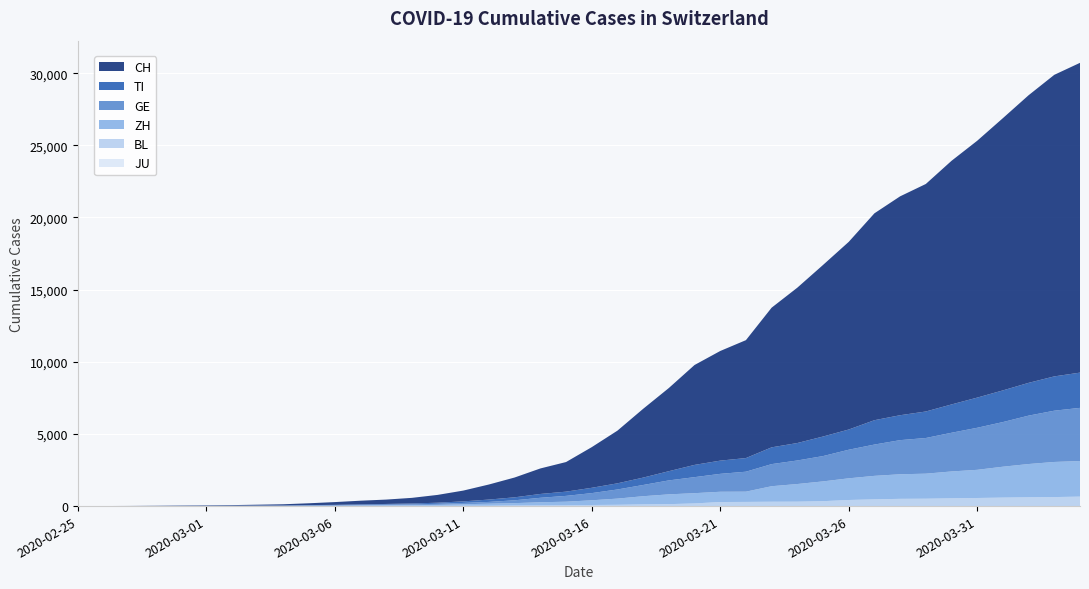

Reading left to right, transcribe all the data shown in this chart.

JU: 2020-02-25=0	2020-02-26=0	2020-02-27=0	2020-02-28=0	2020-02-29=0	2020-03-01=0	2020-03-02=0	2020-03-03=0	2020-03-04=0	2020-03-05=0	2020-03-06=0	2020-03-07=0	2020-03-08=0	2020-03-09=0	2020-03-10=0	2020-03-11=0	2020-03-12=0	2020-03-13=0	2020-03-14=0	2020-03-15=0	2020-03-16=0	2020-03-17=0	2020-03-18=0	2020-03-19=0	2020-03-20=0	2020-03-21=0	2020-03-22=0	2020-03-23=0	2020-03-24=0	2020-03-25=0	2020-03-26=0	2020-03-27=0	2020-03-28=0	2020-03-29=0	2020-03-30=0	2020-03-31=0	2020-04-01=0	2020-04-02=0	2020-04-03=0	2020-04-04=0
BL: 2020-02-25=0	2020-02-26=0	2020-02-27=0	2020-02-28=1	2020-02-29=2	2020-03-01=2	2020-03-02=2	2020-03-03=2	2020-03-04=2	2020-03-05=6	2020-03-06=6	2020-03-07=15	2020-03-08=19	2020-03-09=20	2020-03-10=22	2020-03-11=26	2020-03-12=26	2020-03-13=42	2020-03-14=47	2020-03-15=54	2020-03-16=76	2020-03-17=89	2020-03-18=116	2020-03-19=134	2020-03-20=184	2020-03-21=282	2020-03-22=289	2020-03-23=302	2020-03-24=306	2020-03-25=341	2020-03-26=422	2020-03-27=466	2020-03-28=502	2020-03-29=511	2020-03-30=539	2020-03-31=561	2020-04-01=588	2020-04-02=610	2020-04-03=625	2020-04-04=656
ZH: 2020-02-25=0	2020-02-26=0	2020-02-27=2	2020-02-28=2	2020-02-29=6	2020-03-01=7	2020-03-02=10	2020-03-03=13	2020-03-04=15	2020-03-05=23	2020-03-06=29	2020-03-07=34	2020-03-08=40	2020-03-09=49	2020-03-10=62	2020-03-11=101	2020-03-12=140	2020-03-13=163	2020-03-14=218	2020-03-15=250	2020-03-16=326	2020-03-17=429	2020-03-18=568	2020-03-19=679	2020-03-20=711	2020-03-21=711	2020-03-22=711	2020-03-23=1075	2020-03-24=1223	2020-03-25=1370	2020-03-26=1502	2020-03-27=1629	2020-03-28=1703	2020-03-29=1735	2020-03-30=1861	2020-03-31=1952	2020-04-01=2141	2020-04-02=2305	2020-04-03=2433	2020-04-04=2466
GE: 2020-02-25=0	2020-02-26=1	2020-02-27=1	2020-02-28=4	2020-02-29=7	2020-03-01=10	2020-03-02=11	2020-03-03=14	2020-03-04=14	2020-03-05=17	2020-03-06=21	2020-03-07=32	2020-03-08=40	2020-03-09=50	2020-03-10=75	2020-03-11=91	2020-03-12=123	2020-03-13=197	2020-03-14=310	2020-03-15=403	2020-03-16=497	2020-03-17=633	2020-03-18=778	2020-03-19=967	2020-03-20=1110	2020-03-21=1241	2020-03-22=1383	2020-03-23=1532	2020-03-24=1632	2020-03-25=1755	2020-03-26=1981	2020-03-27=2169	2020-03-28=2365	2020-03-29=2472	2020-03-30=2682	2020-03-31=2914	2020-04-01=3094	2020-04-02=3354	2020-04-03=3553	2020-04-04=3685
TI: 2020-02-25=0	2020-02-26=1	2020-02-27=1	2020-02-28=1	2020-02-29=2	2020-03-01=2	2020-03-02=4	2020-03-03=8	2020-03-04=13	2020-03-05=25	2020-03-06=28	2020-03-07=41	2020-03-08=49	2020-03-09=61	2020-03-10=75	2020-03-11=108	2020-03-12=163	2020-03-13=206	2020-03-14=265	2020-03-15=293	2020-03-16=368	2020-03-17=426	2020-03-18=511	2020-03-19=638	2020-03-20=849	2020-03-21=916	2020-03-22=945	2020-03-23=1162	2020-03-24=1209	2020-03-25=1354	2020-03-26=1401	2020-03-27=1688	2020-03-28=1727	2020-03-29=1837	2020-03-30=1962	2020-03-31=2091	2020-04-01=2195	2020-04-02=2271	2020-04-03=2377	2020-04-04=2442
CH: 2020-02-25=0	2020-02-26=2	2020-02-27=6	2020-02-28=13	2020-02-29=22	2020-03-01=30	2020-03-02=41	2020-03-03=60	2020-03-04=83	2020-03-05=125	2020-03-06=193	2020-03-07=251	2020-03-08=303	2020-03-09=390	2020-03-10=541	2020-03-11=748	2020-03-12=1045	2020-03-13=1373	2020-03-14=1768	2020-03-15=2052	2020-03-16=2817	2020-03-17=3651	2020-03-18=4767	2020-03-19=5764	2020-03-20=6923	2020-03-21=7598	2020-03-22=8172	2020-03-23=9679	2020-03-24=10766	2020-03-25=11890	2020-03-26=13004	2020-03-27=14337	2020-03-28=15169	2020-03-29=15767	2020-03-30=16883	2020-03-31=17800	2020-04-01=18867	2020-04-02=19933	2020-04-03=20899	2020-04-04=21469